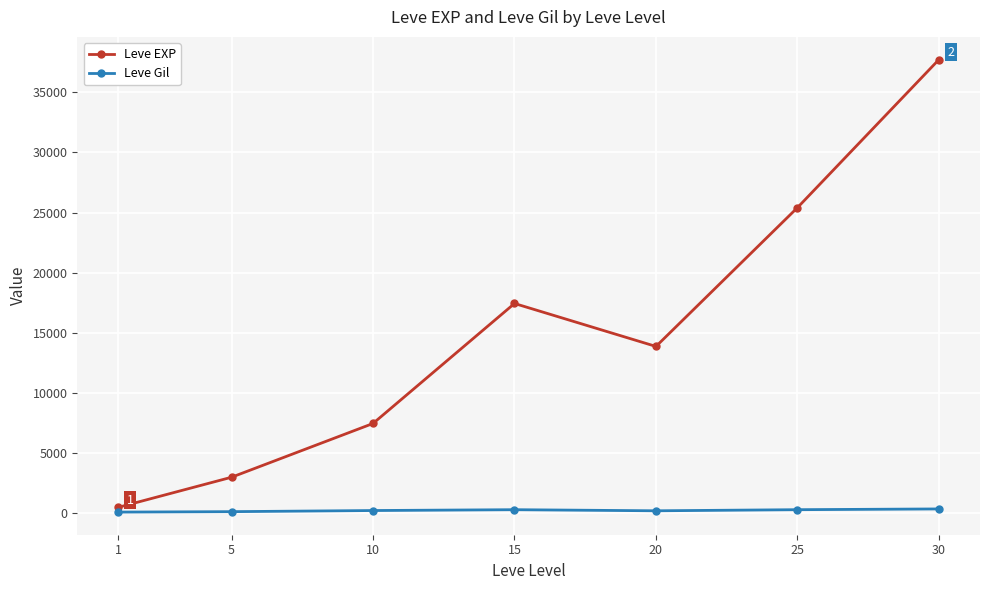

At which category is the sum across all series the highest?

30